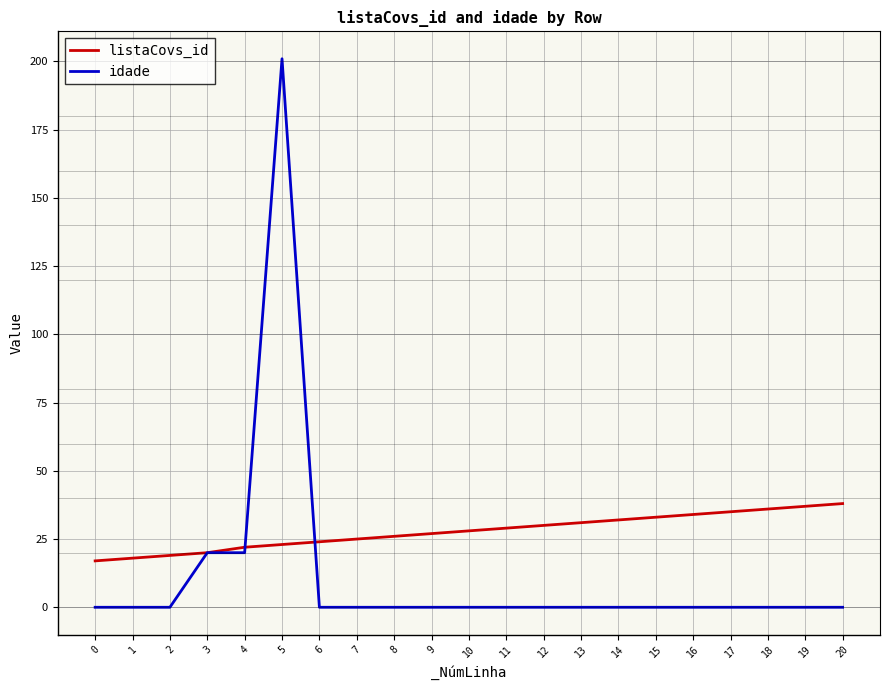

Is it true that idade equals 119 at 15?

False